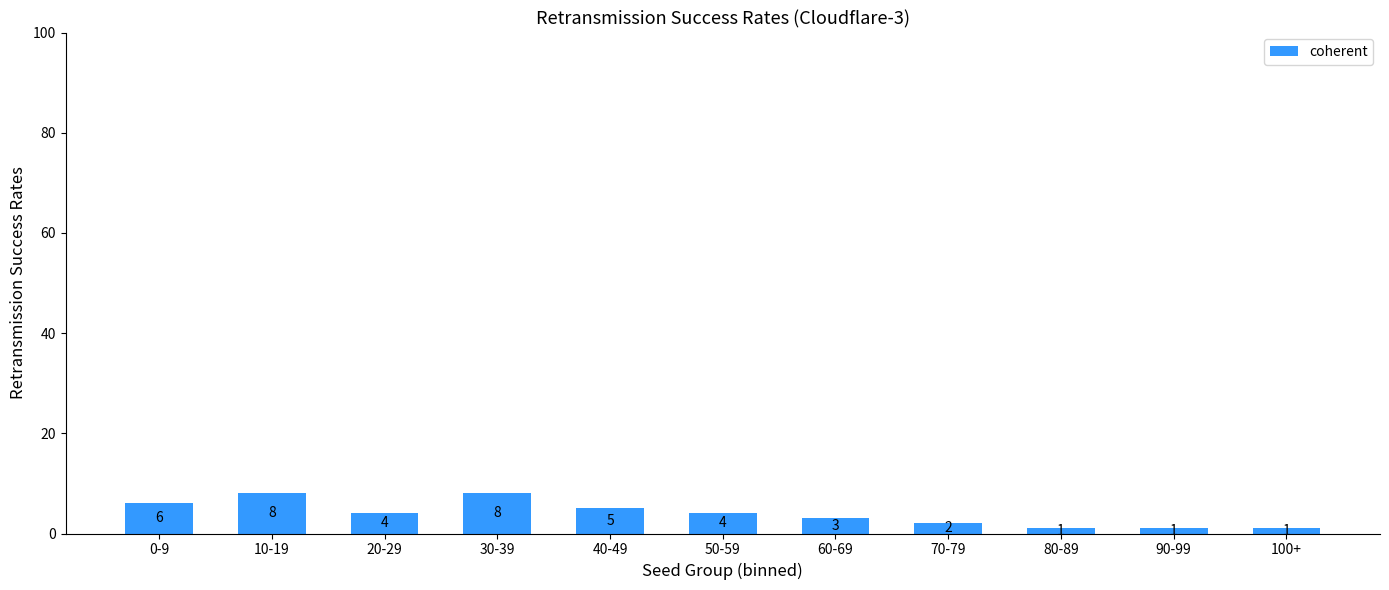

What is the value of the 7th bar from the left?

3